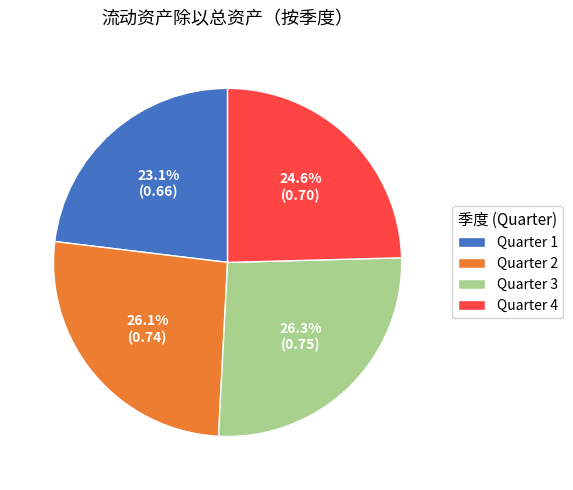

Which slice is the smallest?

Quarter 1